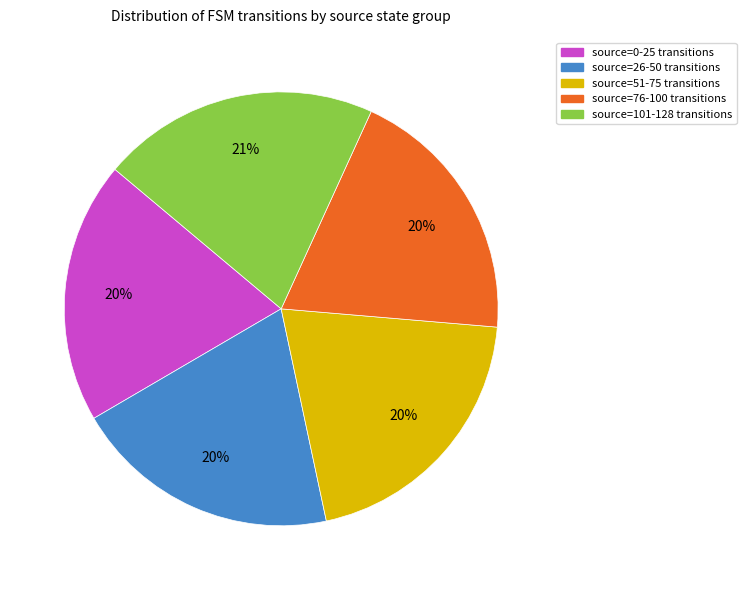

To the nearest percent, what is the average slice percentage?

20%